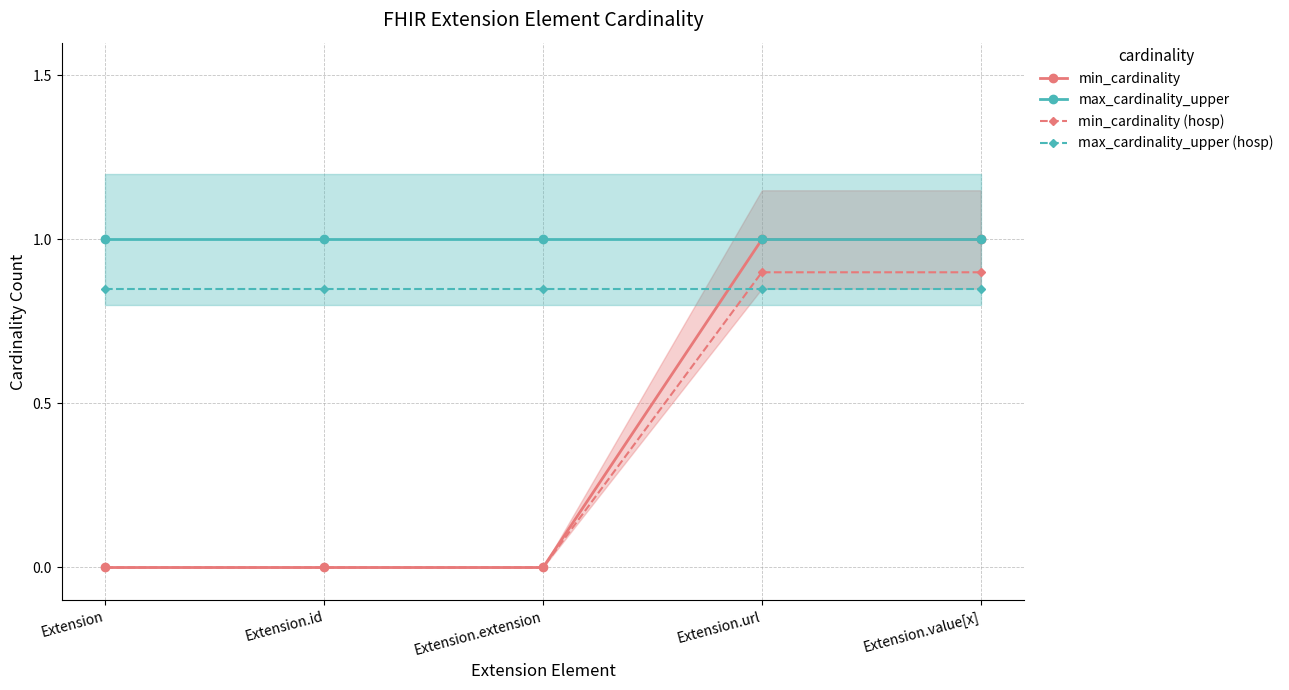

Rank the series at Extension.value[x] from highest to lowest value.

min_cardinality, max_cardinality_upper, min_cardinality (hosp), max_cardinality_upper (hosp)